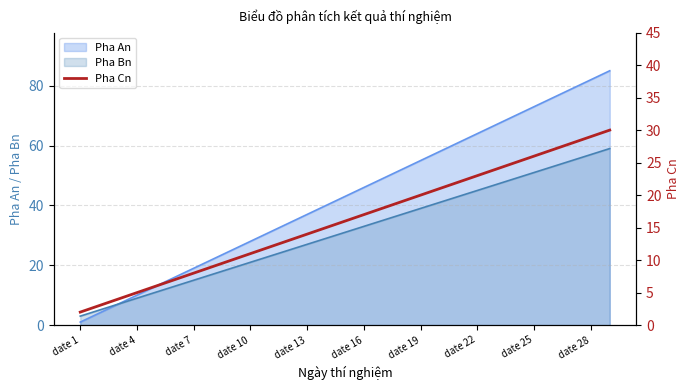

True or false: the data shows 27 at 16.

False